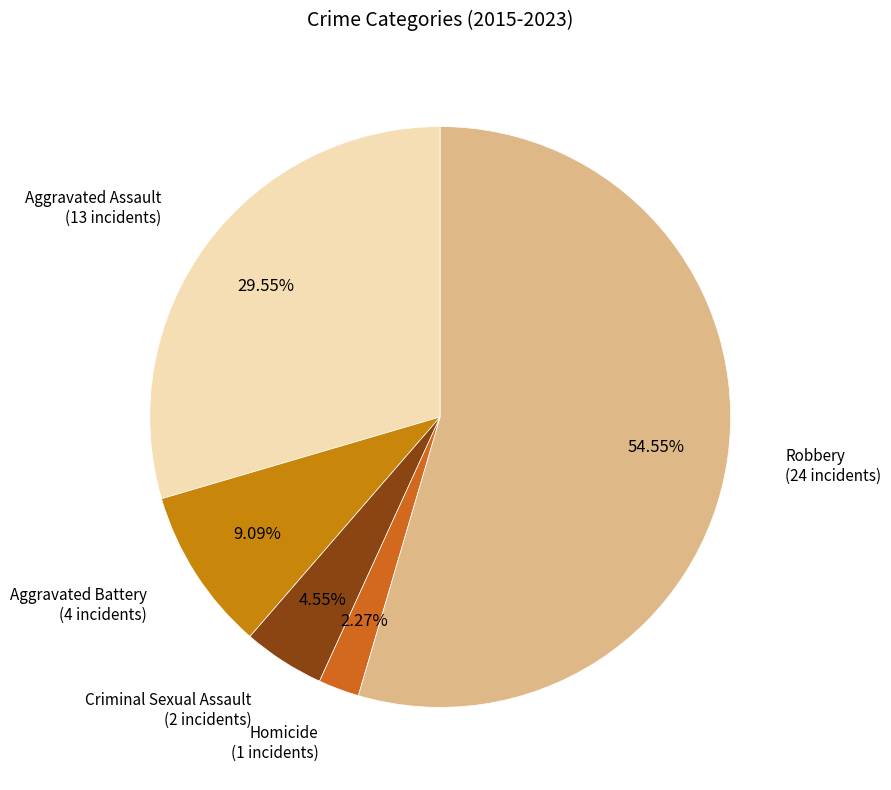

How many slices are in this pie chart?

5